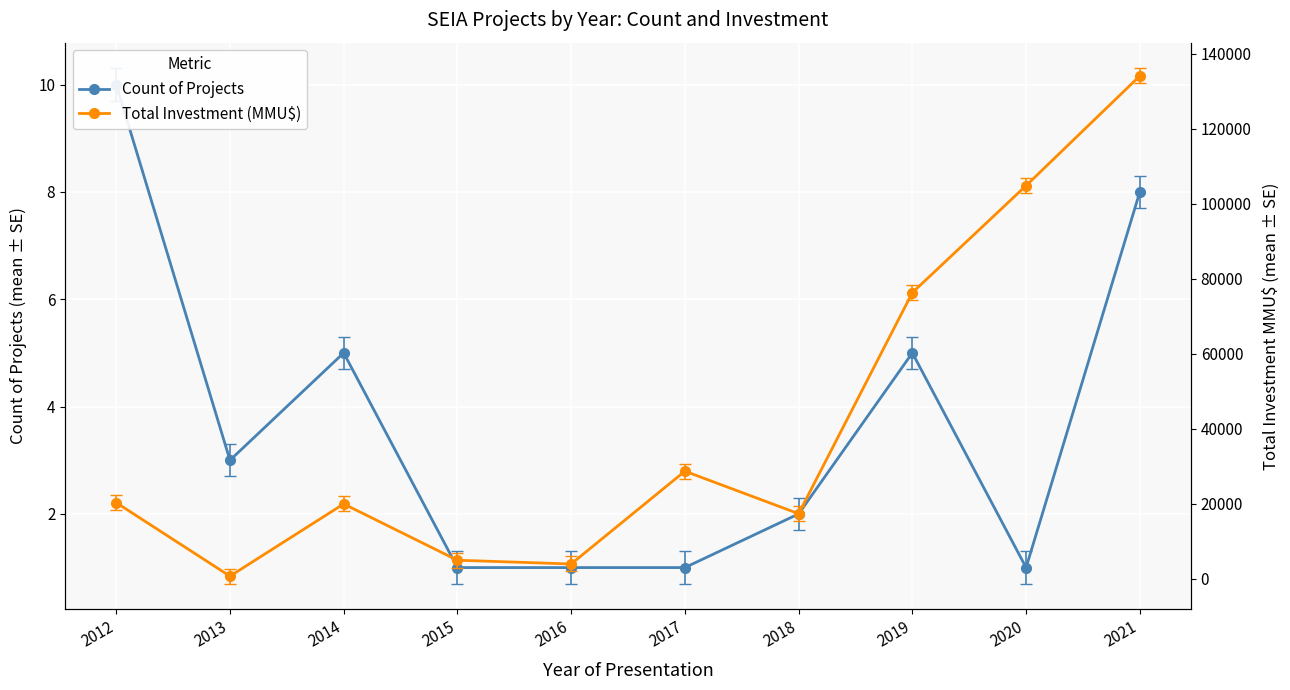

What is the spread (max minus min) of values at 2012?

20330